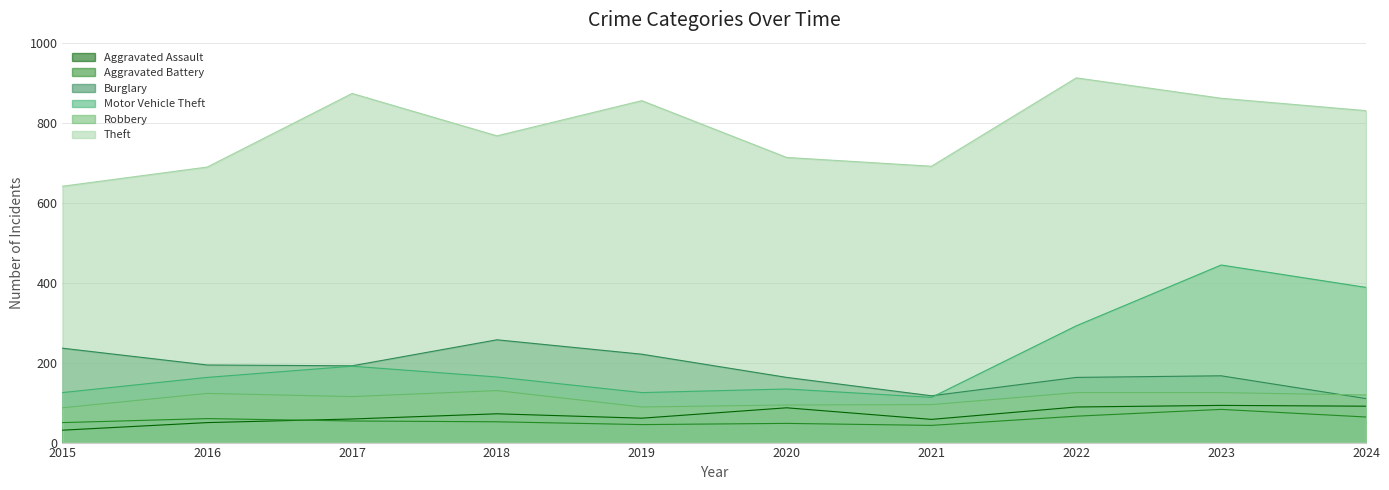

Rank the series by their maximum value, from highest to lowest.

Theft, Motor Vehicle Theft, Burglary, Robbery, Aggravated Assault, Aggravated Battery